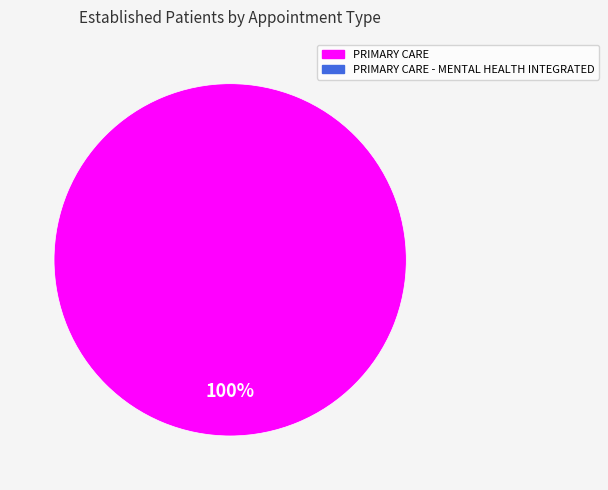

Is there a majority slice in this chart?

Yes